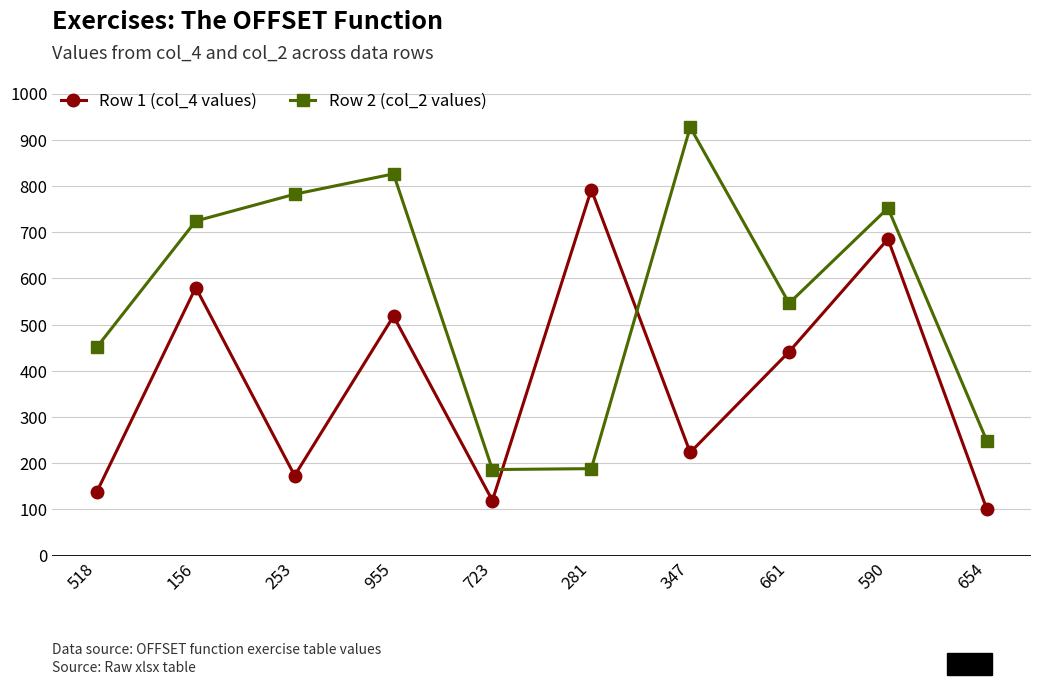

The Row 2 (col_2 values) series shows 1154 at 590. True or false?

False